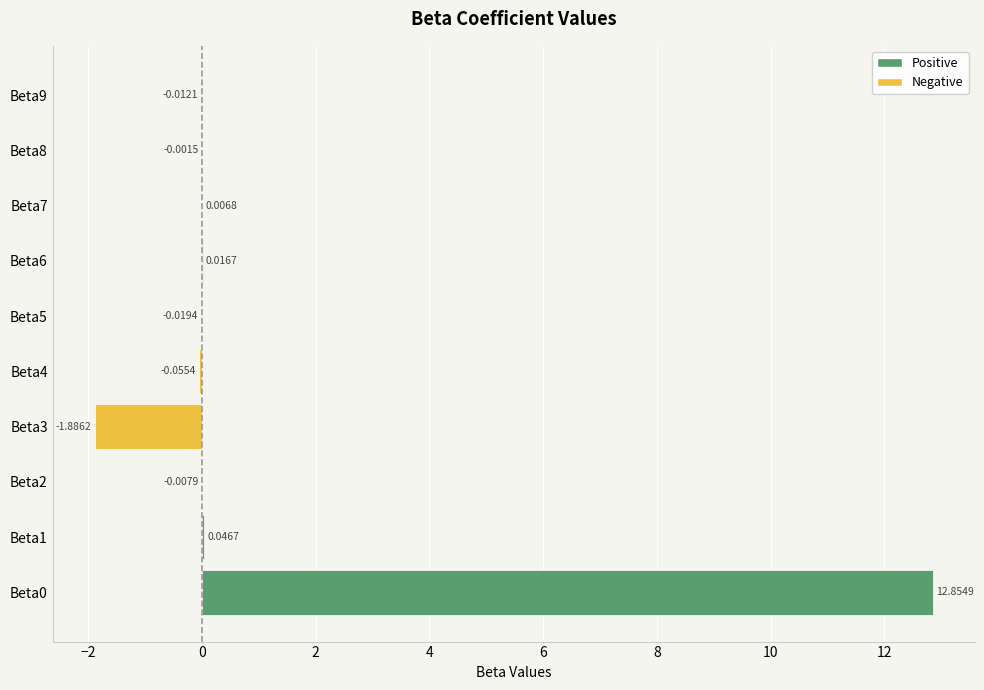

What is the sum of all values?

10.9